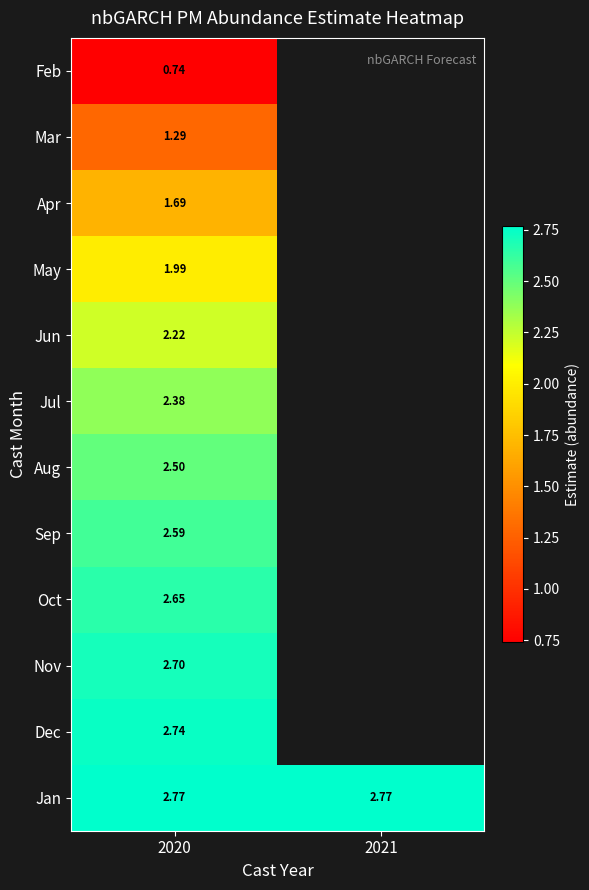

Between 2020 and 2021, which series saw the biggest shift?

Jan